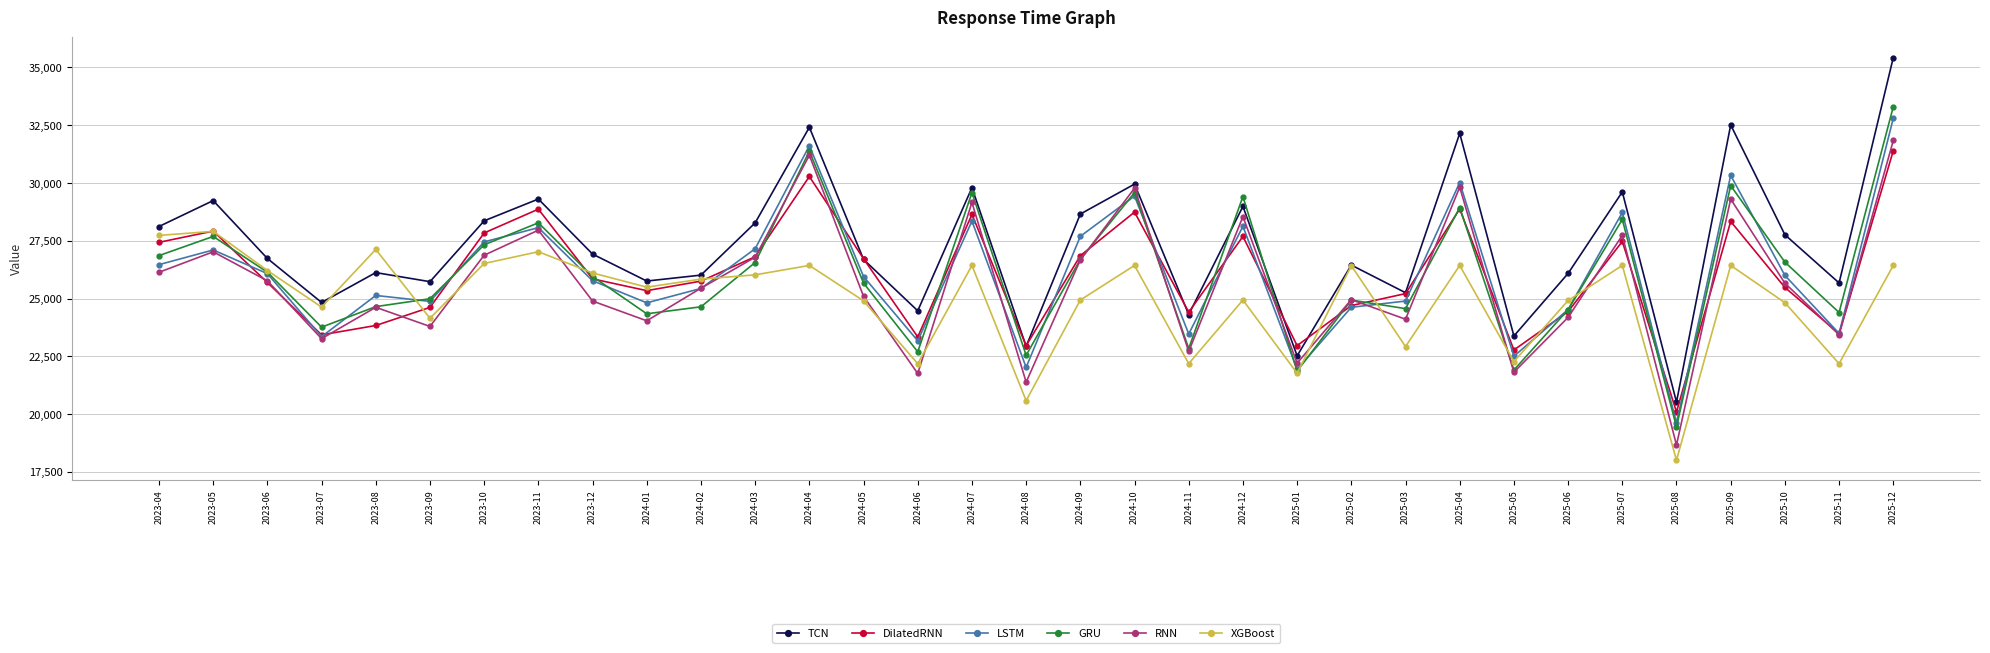

Is this an area chart (filled region under the line)?

No